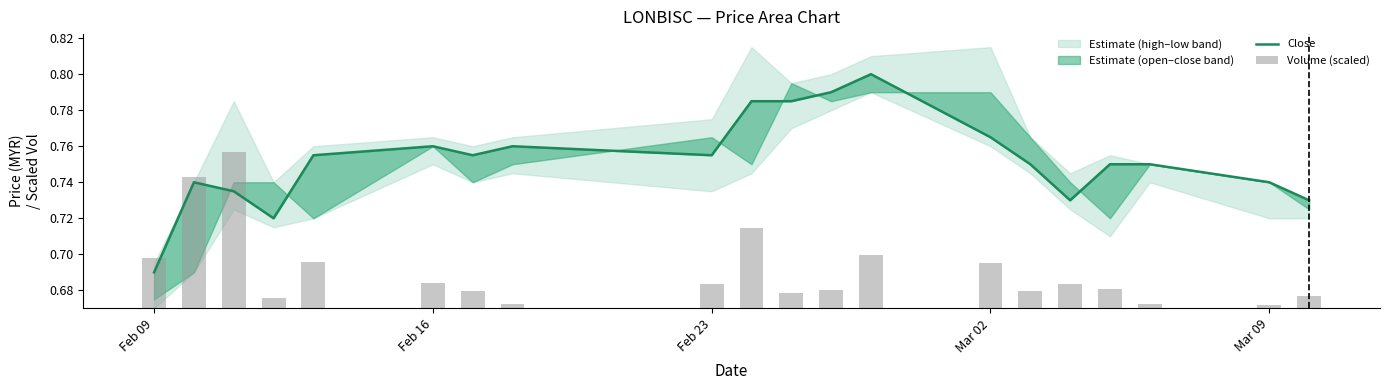

True or false: Volume (scaled) has a value of 0.0 at Feb 16.

False